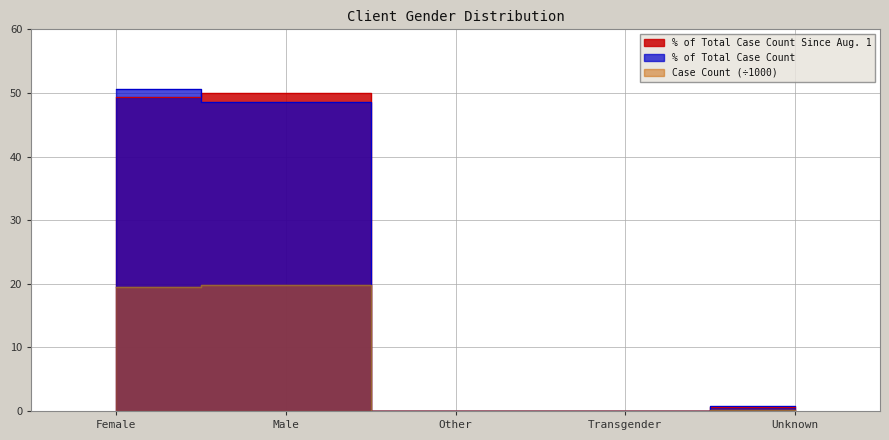

The value of Case Count at Other is 0.0. True or false?

True